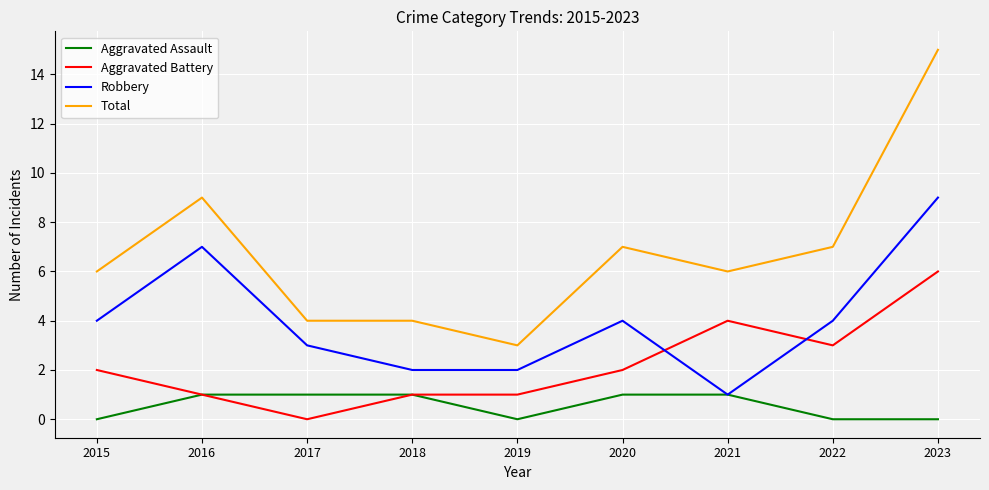

At 2020, list the series in order from largest to smallest.

Total, Robbery, Aggravated Battery, Aggravated Assault